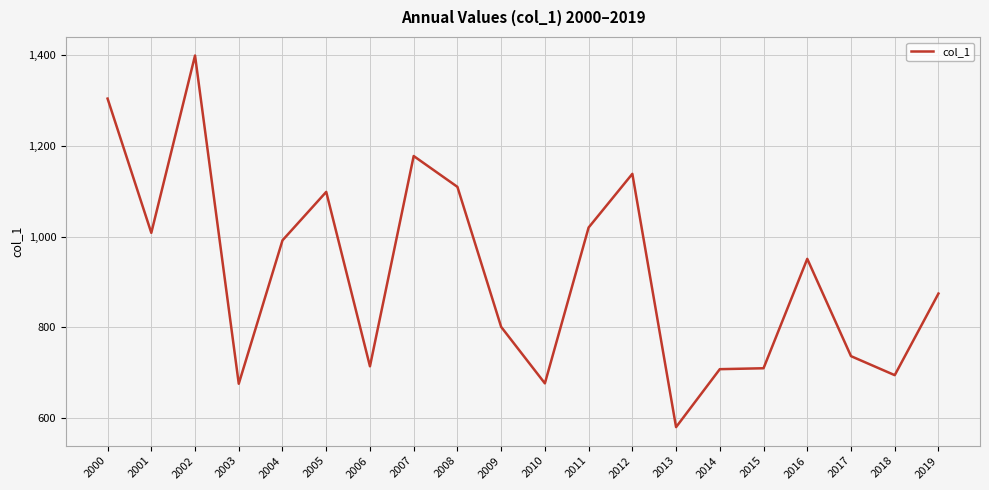

What is the change in value from 2010 to 2017?

+60.0